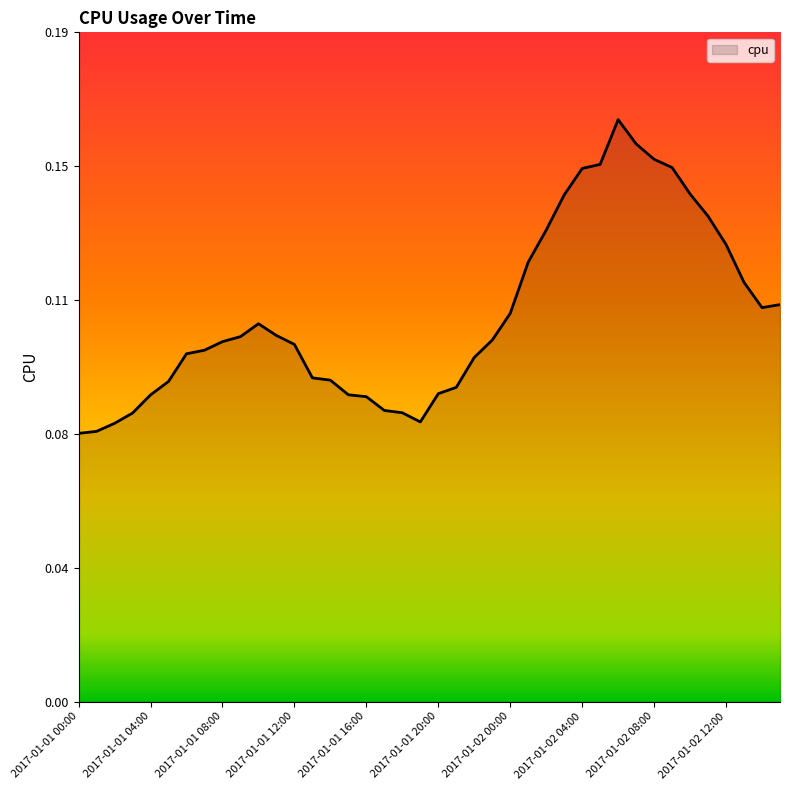

Rank the categories by value from highest to lowest.

2017-01-02 06:00, 2017-01-02 07:00, 2017-01-02 08:00, 2017-01-02 05:00, 2017-01-02 09:00, 2017-01-02 04:00, 2017-01-02 10:00, 2017-01-02 03:00, 2017-01-02 11:00, 2017-01-02 02:00, 2017-01-02 12:00, 2017-01-02 01:00, 2017-01-02 13:00, 2017-01-02 15:00, 2017-01-02 14:00, 2017-01-02 00:00, 2017-01-01 10:00, 2017-01-01 11:00, 2017-01-01 09:00, 2017-01-01 23:00, 2017-01-01 08:00, 2017-01-01 12:00, 2017-01-01 07:00, 2017-01-01 06:00, 2017-01-01 22:00, 2017-01-01 13:00, 2017-01-01 14:00, 2017-01-01 05:00, 2017-01-01 21:00, 2017-01-01 20:00, 2017-01-01 15:00, 2017-01-01 04:00, 2017-01-01 16:00, 2017-01-01 17:00, 2017-01-01 18:00, 2017-01-01 03:00, 2017-01-01 19:00, 2017-01-01 02:00, 2017-01-01 01:00, 2017-01-01 00:00